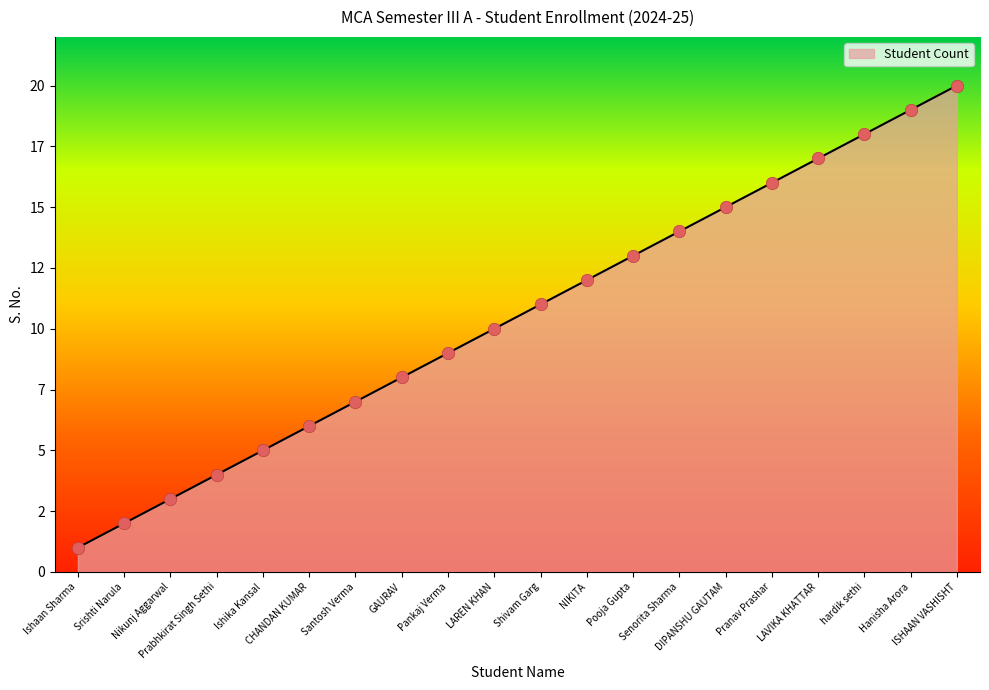

Approximately how many times larger is the value at LAVIKA KHATTAR compared to Shivam Garg?

1.5